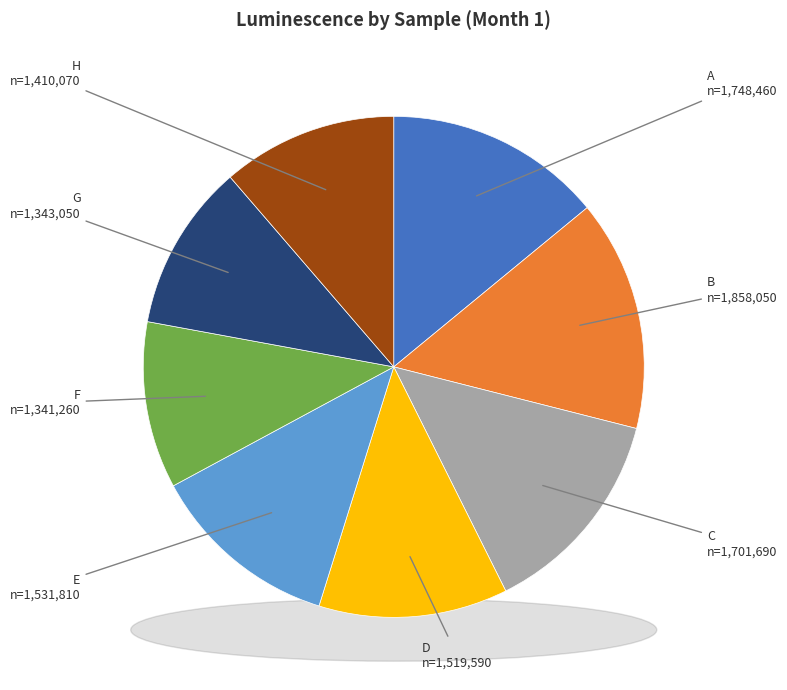

What is the change in value from E to G?

-188760